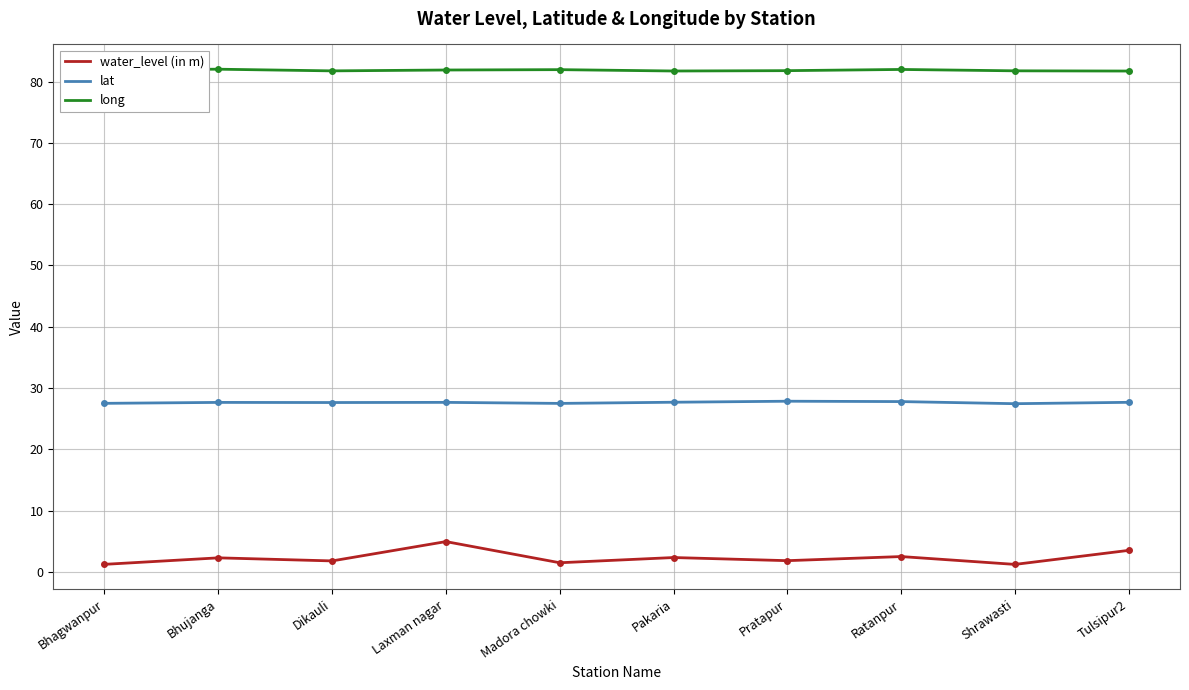

What is the average value of the lat series?

27.7